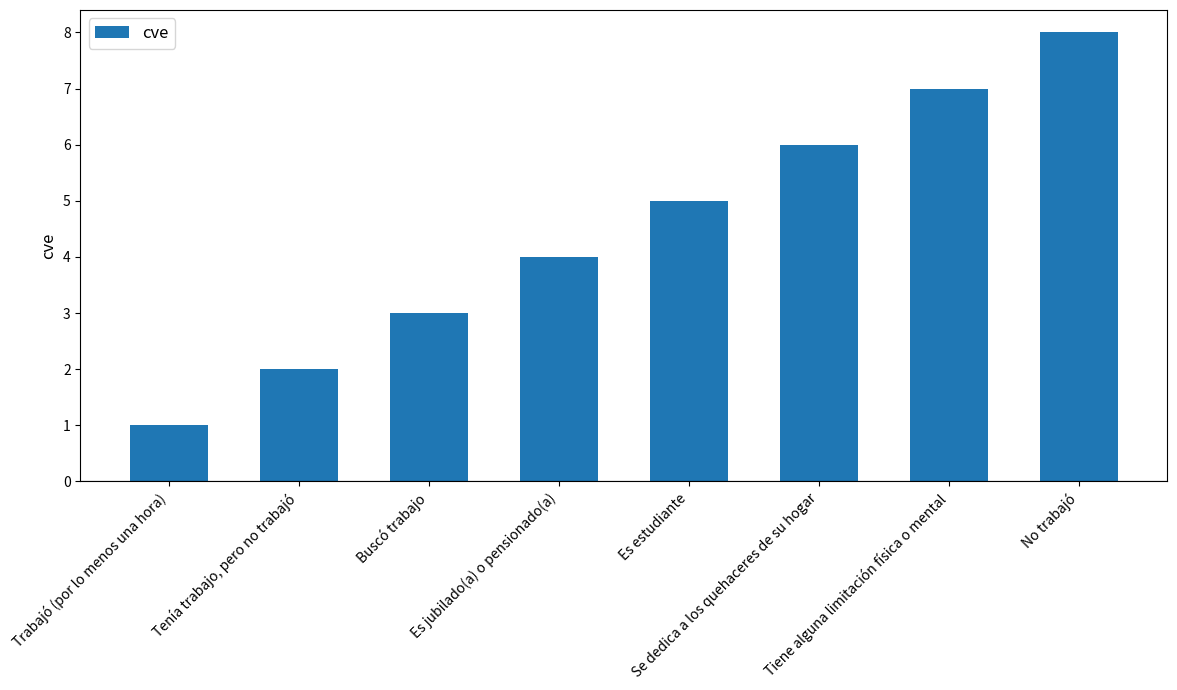

List the labels in order of value, largest first.

No trabajó, Tiene alguna limitación física o mental, Se dedica a los quehaceres de su hogar, Es estudiante, Es jubilado(a) o pensionado(a), Buscó trabajo, Tenía trabajo, pero no trabajó, Trabajó (por lo menos una hora)